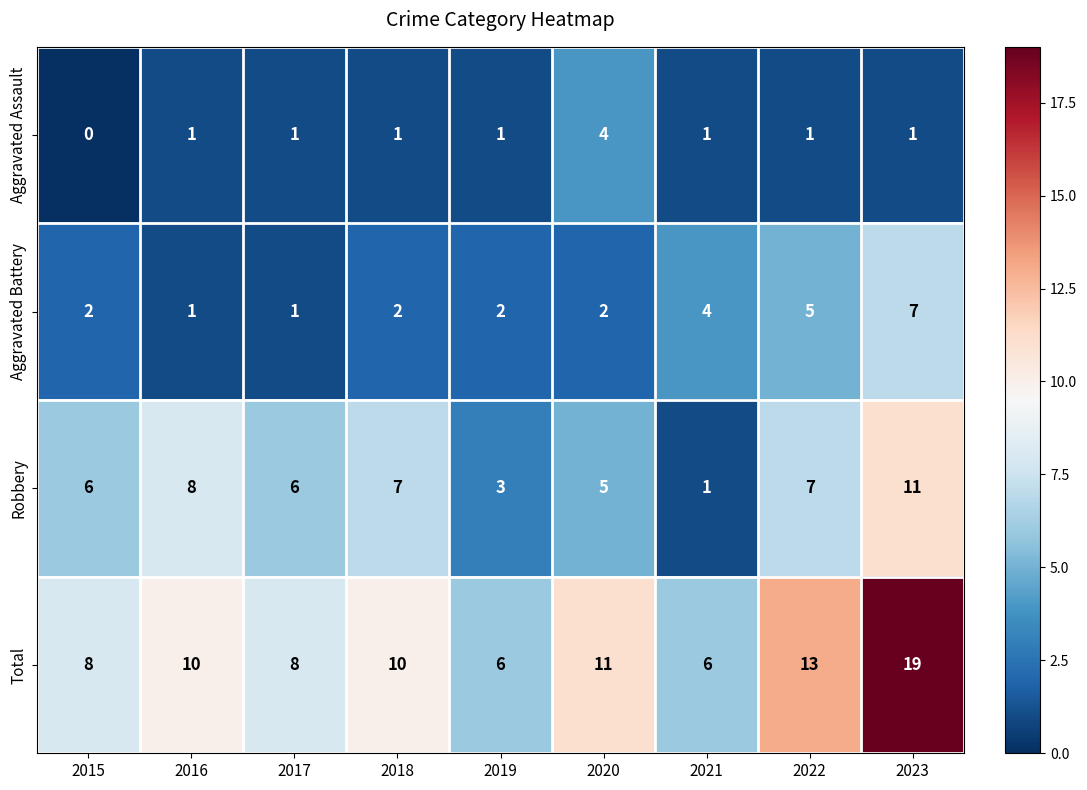

Count the Aggravated Battery values in the range 2 to 4.

5